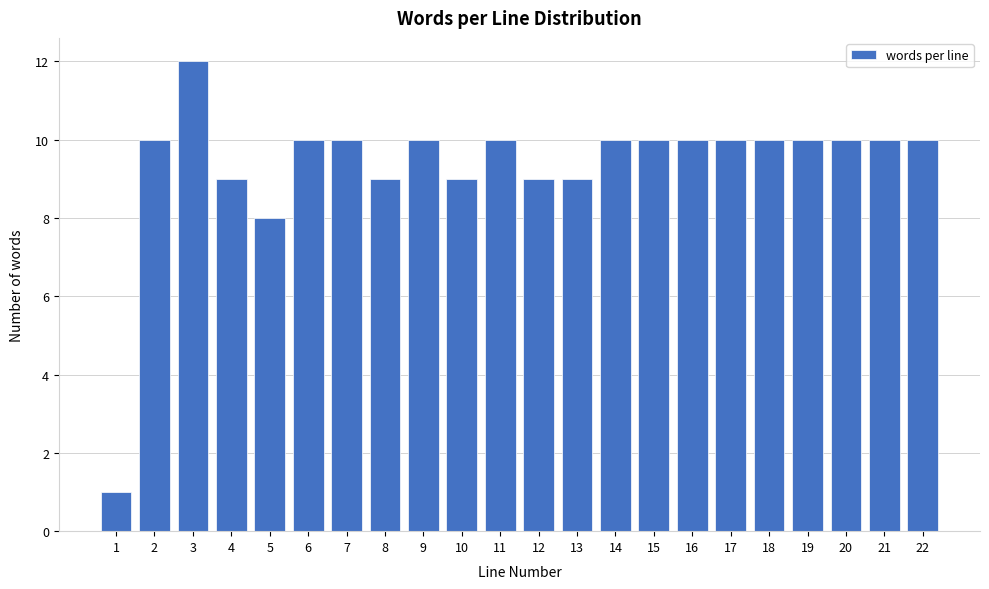

Reading right to left, list all the values displayed in this chart.

22=10	21=10	20=10	19=10	18=10	17=10	16=10	15=10	14=10	13=9	12=9	11=10	10=9	9=10	8=9	7=10	6=10	5=8	4=9	3=12	2=10	1=1